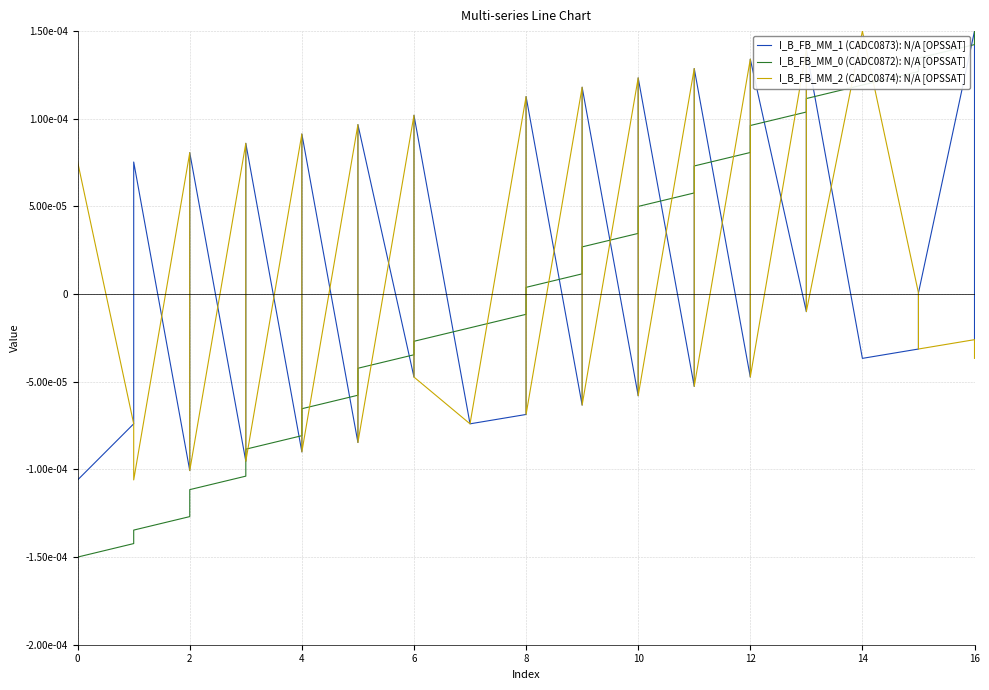

True or false: I_B_FB_MM_1 (CADC0873): N/A [OPSSAT] and I_B_FB_MM_0 (CADC0872): N/A [OPSSAT] intersect in this chart.

True